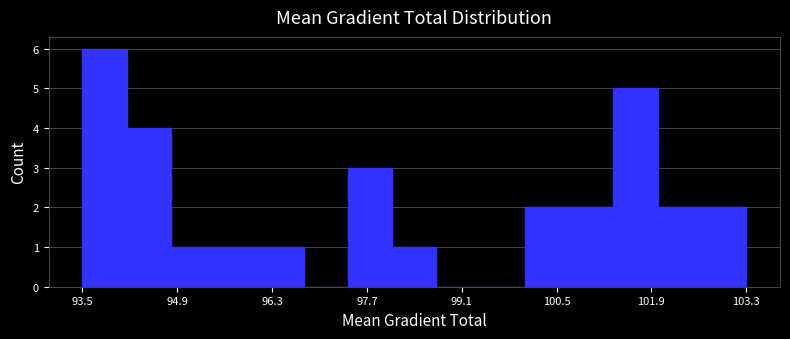

Read against the x-axis, roughly where is the centre of the tallest bar?

93.8